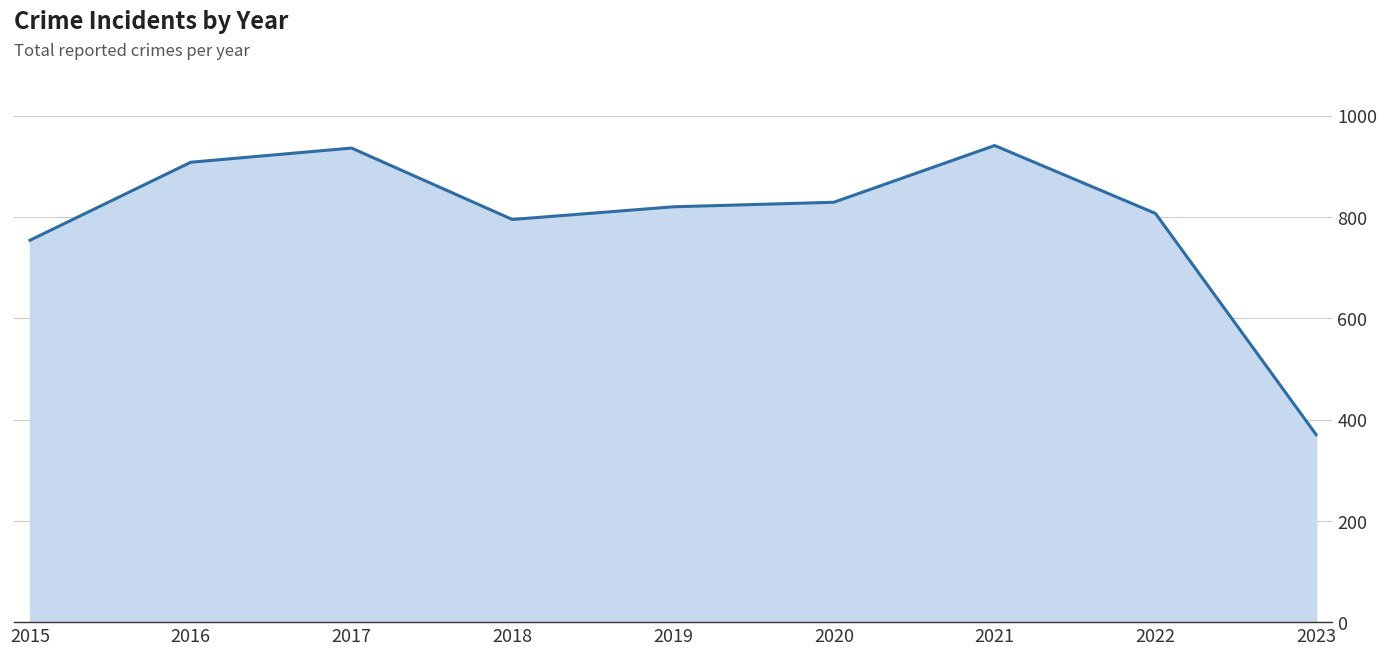

Is it true that the value at 2017 is 1477?

False